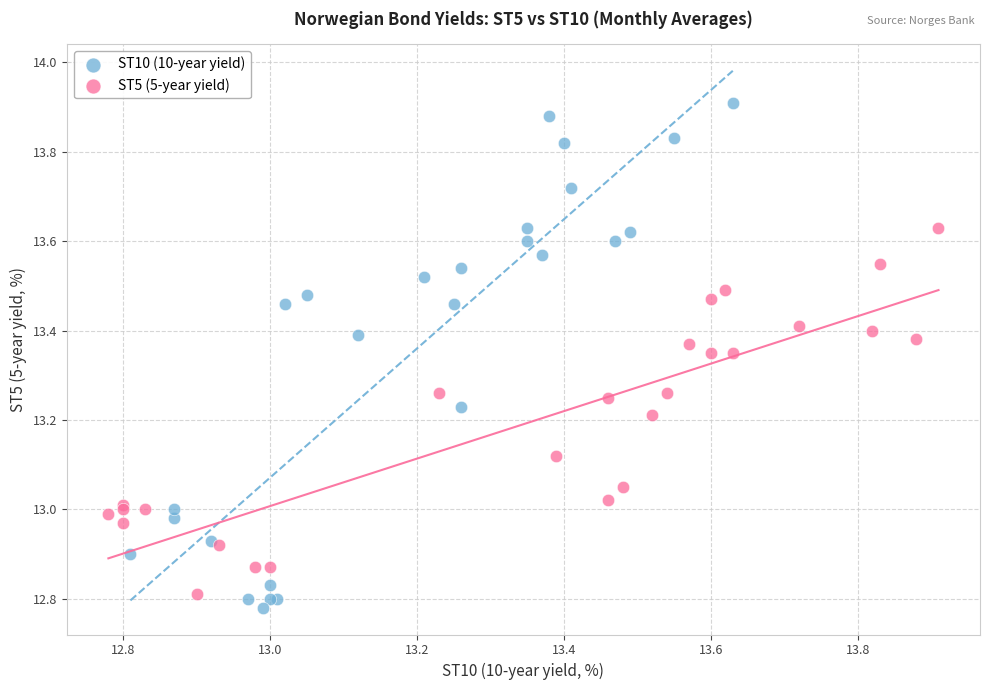

Which series has the widest spread of Y values?

ST10 (10-year yield)